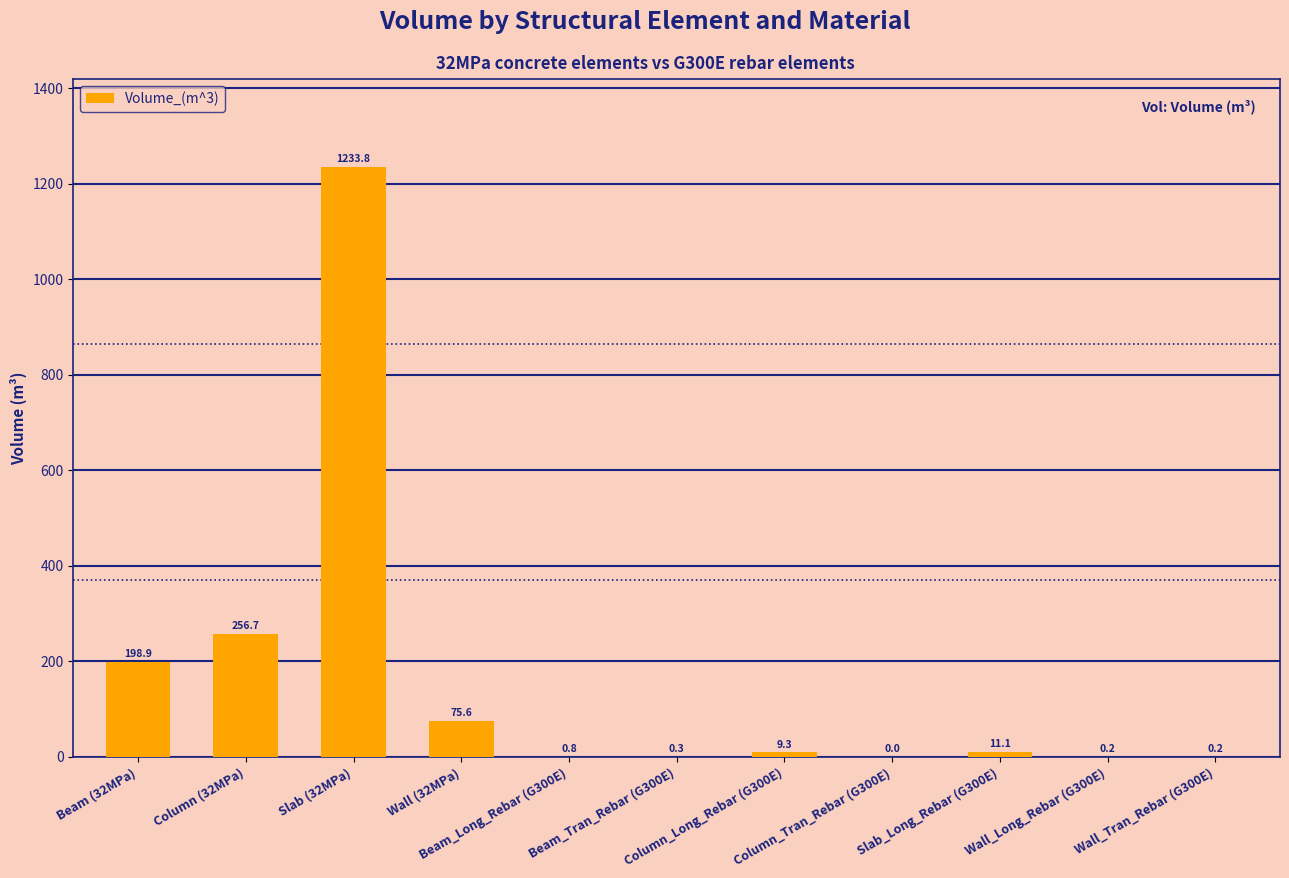

What is the sum of all values?

1786.9